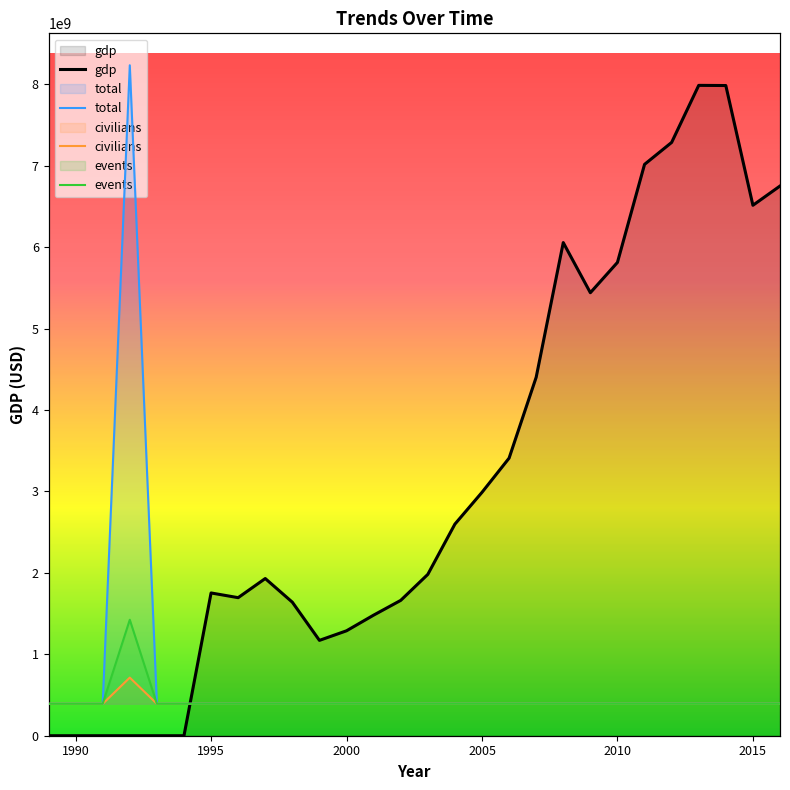

What are all the series names shown in the legend?

gdp, total, civilians, events